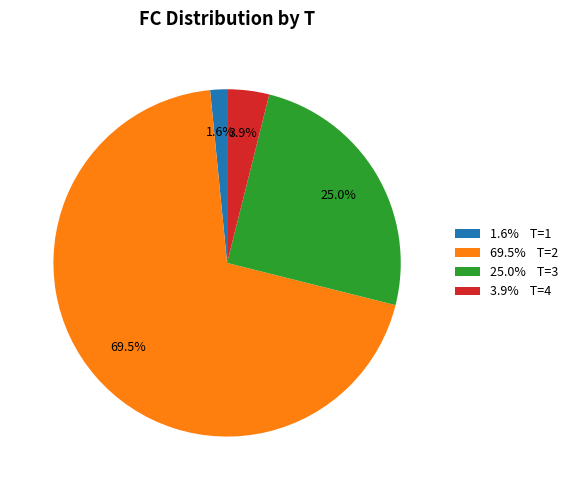

Rank the categories by value from lowest to highest.

1.6% T=1, 3.9% T=4, 25.0% T=3, 69.5% T=2